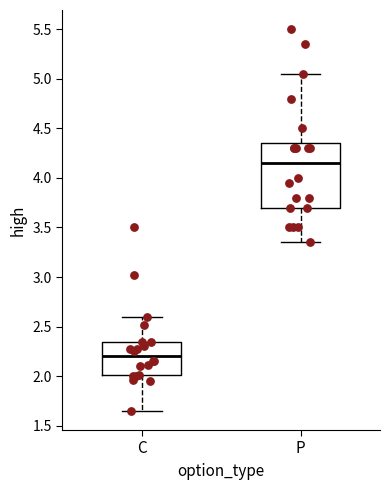

Which box is the tallest, from its lower edge to its upper edge?

P